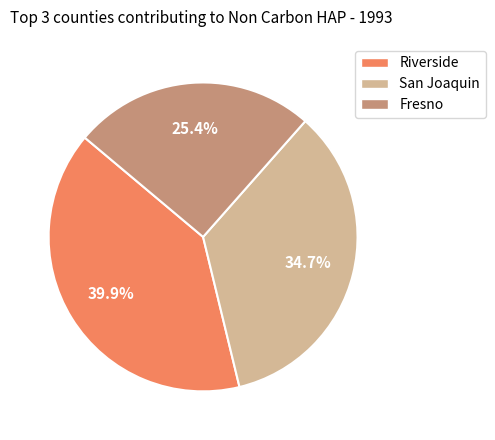

Does San Joaquin represent more than half of the total?

No